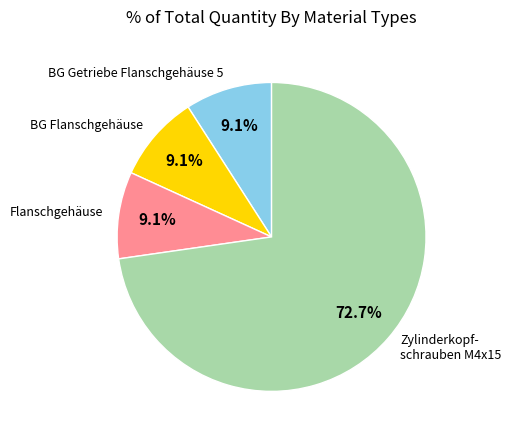

How many segments does this pie chart have?

4